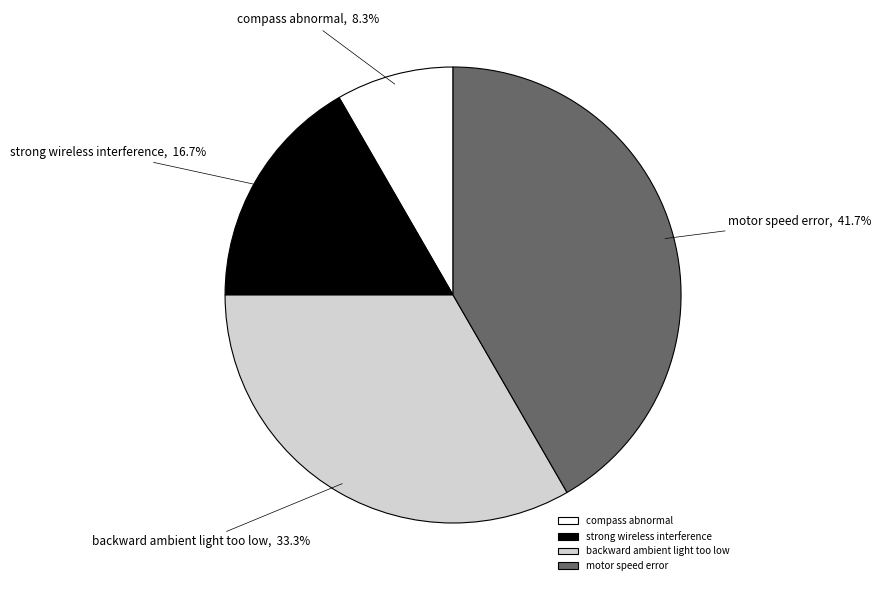

Does motor speed error represent more than half of the total?

No